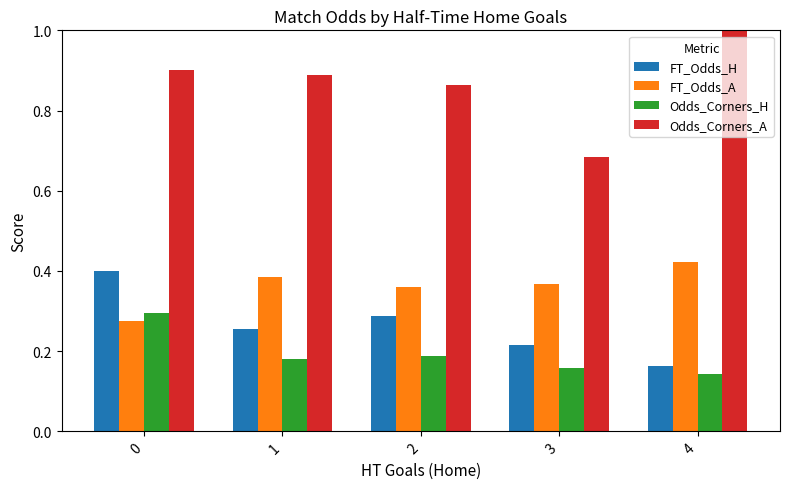

Which series has the widest spread of values?

Odds_Corners_A